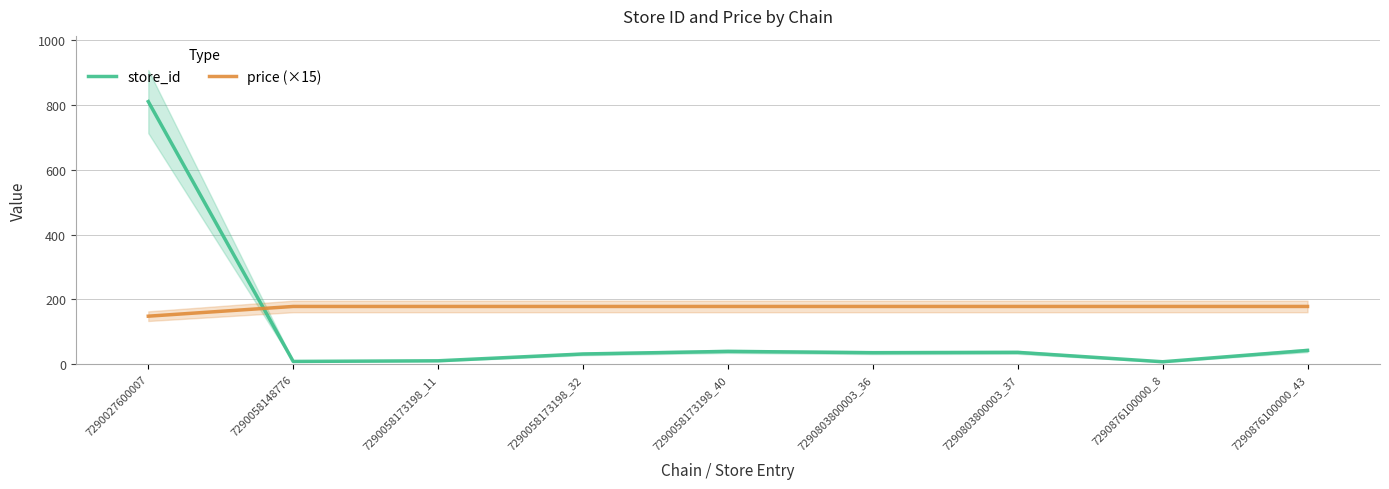

What is the value of the store_id point at the 1st from the left?

810.0